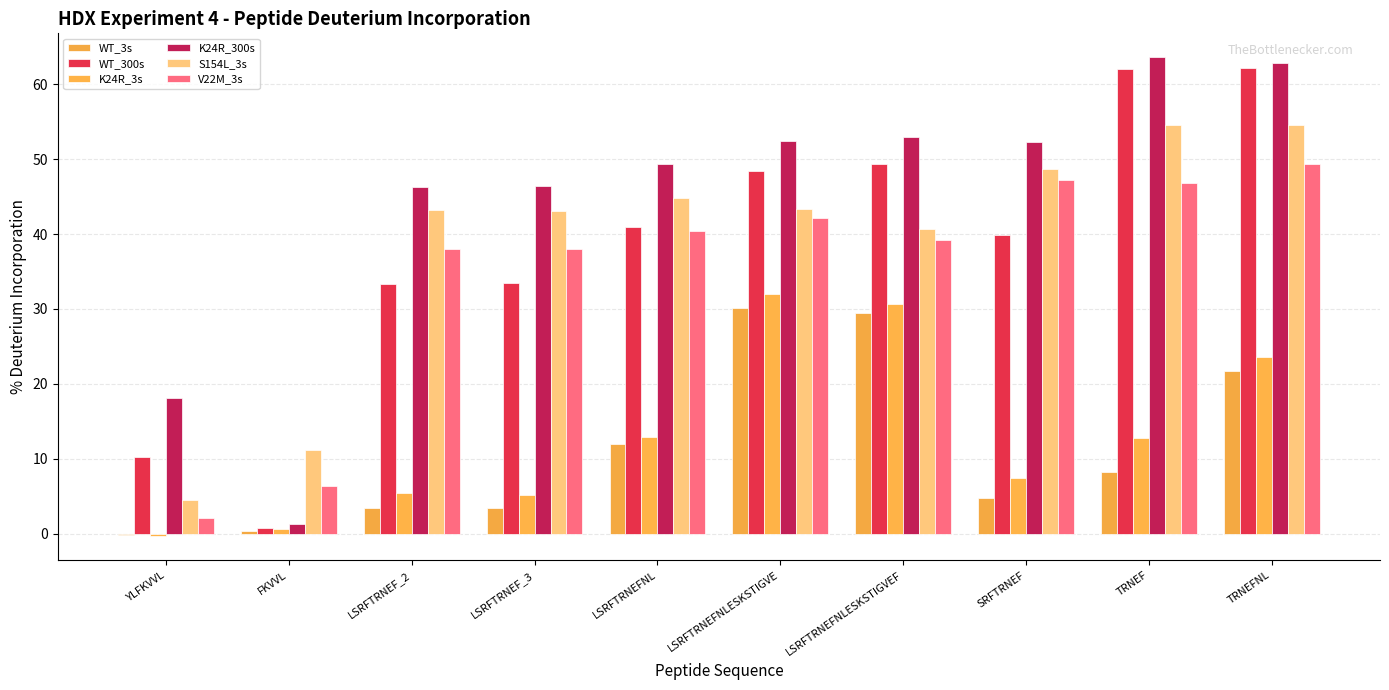

Between LSRFTRNEFNLESKSTIGVE and YLFKVVL, which is larger?

LSRFTRNEFNLESKSTIGVE